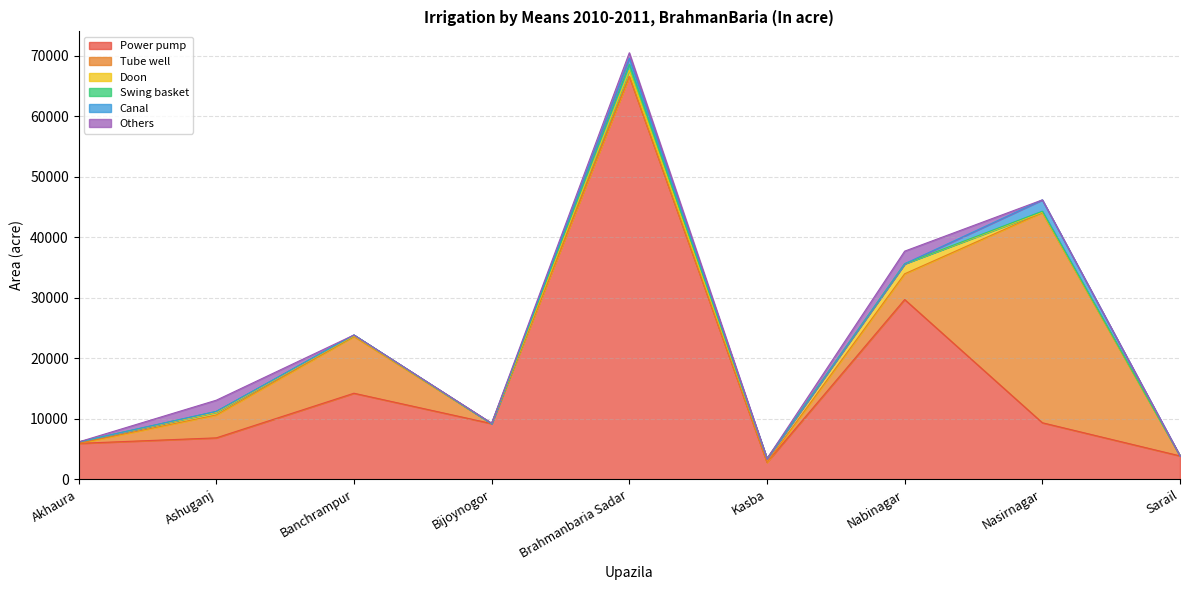

Does the chart display data point markers on the line(s)?

No